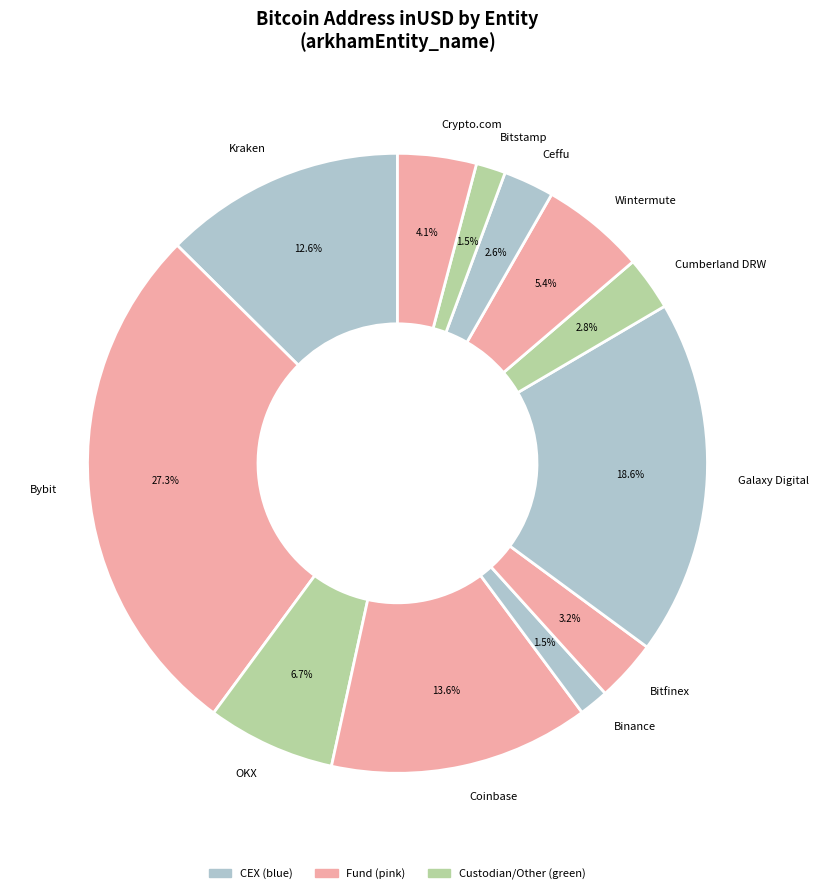

How many slices are in this pie chart?

12